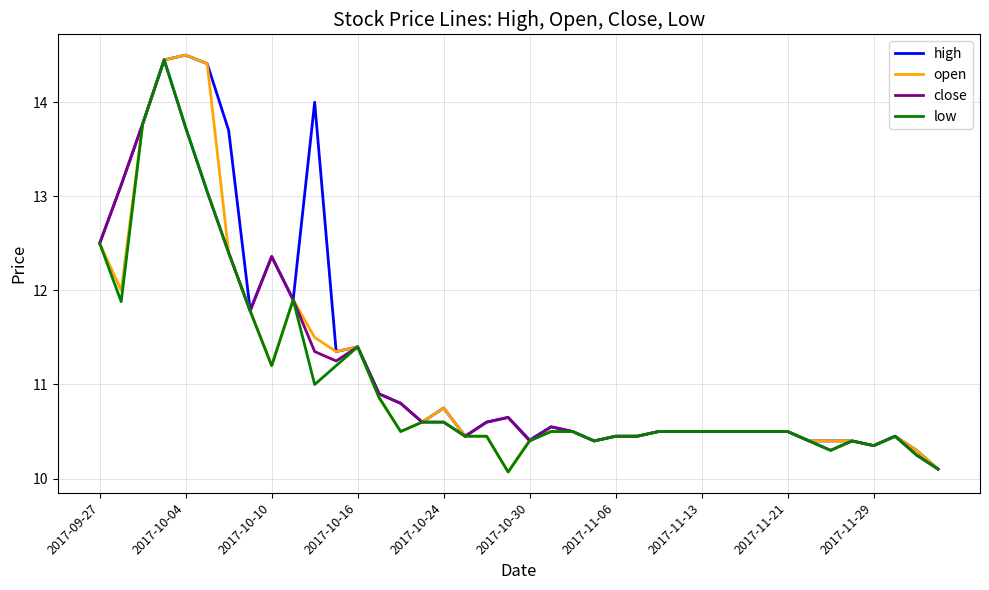

What is the minimum value for open?

10.1